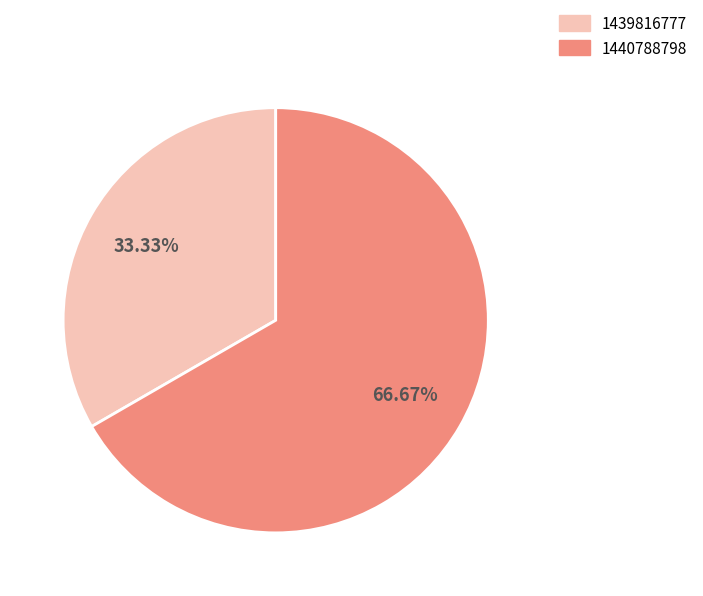

Which slice is the smallest?

1439816777